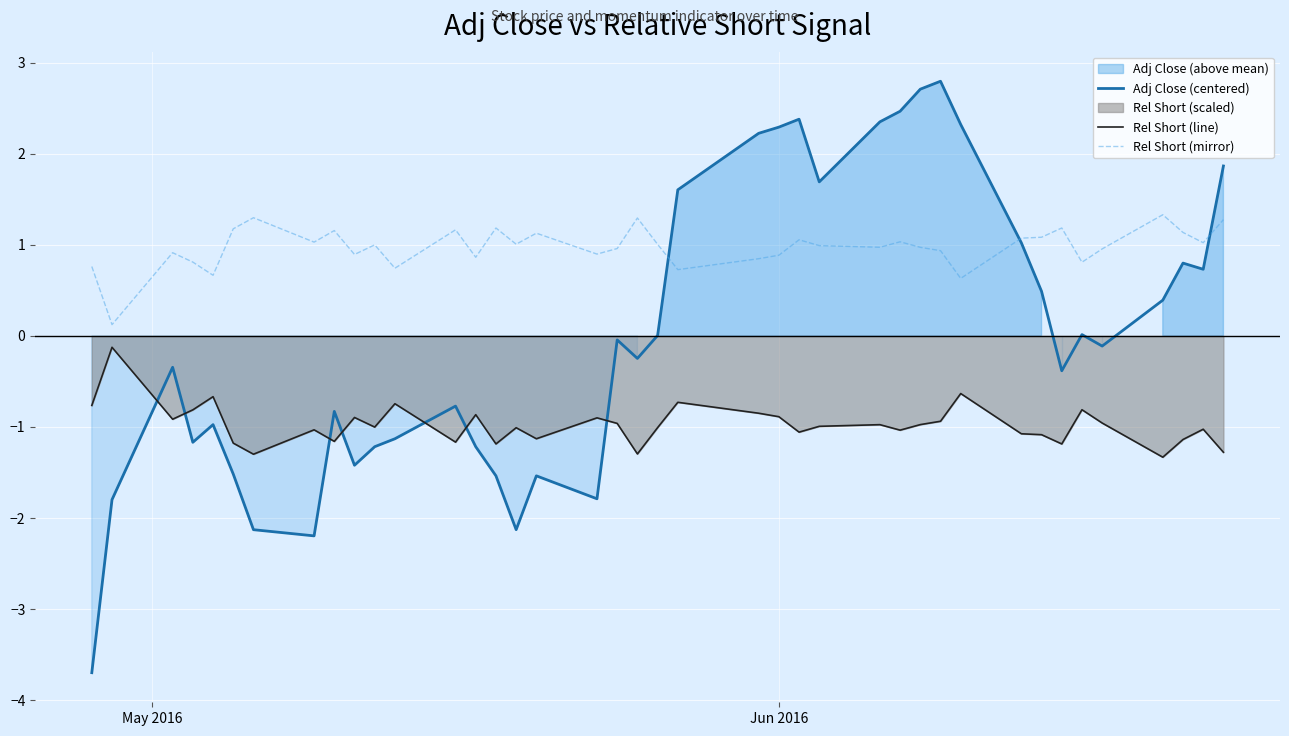

True or false: Rel Short (mirror) and Rel Short (line) intersect in this chart.

False